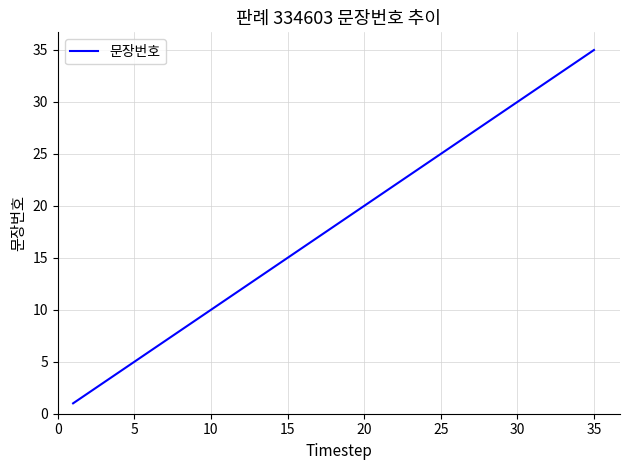

What is the greatest value displayed?

35